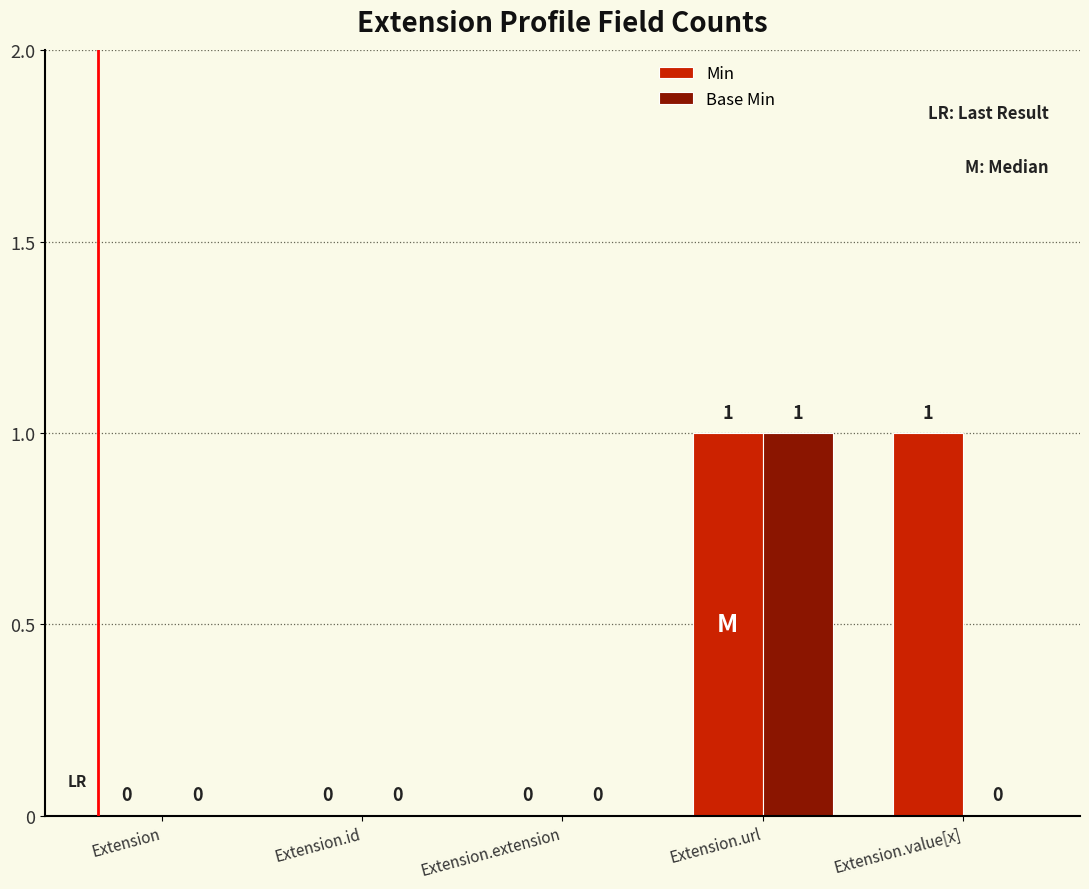

The value of Min at Extension.url is 1. True or false?

True